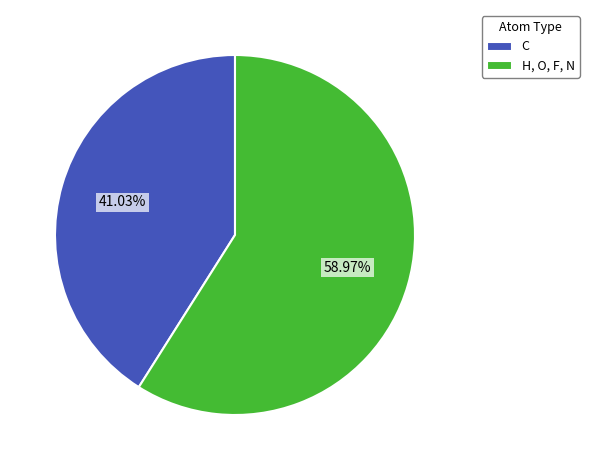

Which has a higher value, C or H, O, F, N?

H, O, F, N